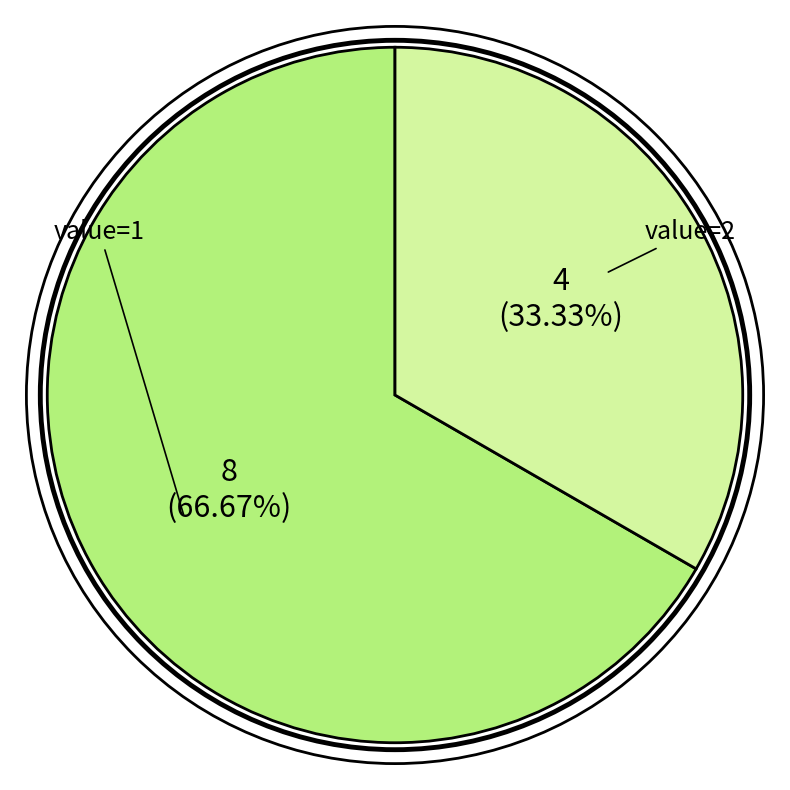

Does any single category account for the majority?

Yes